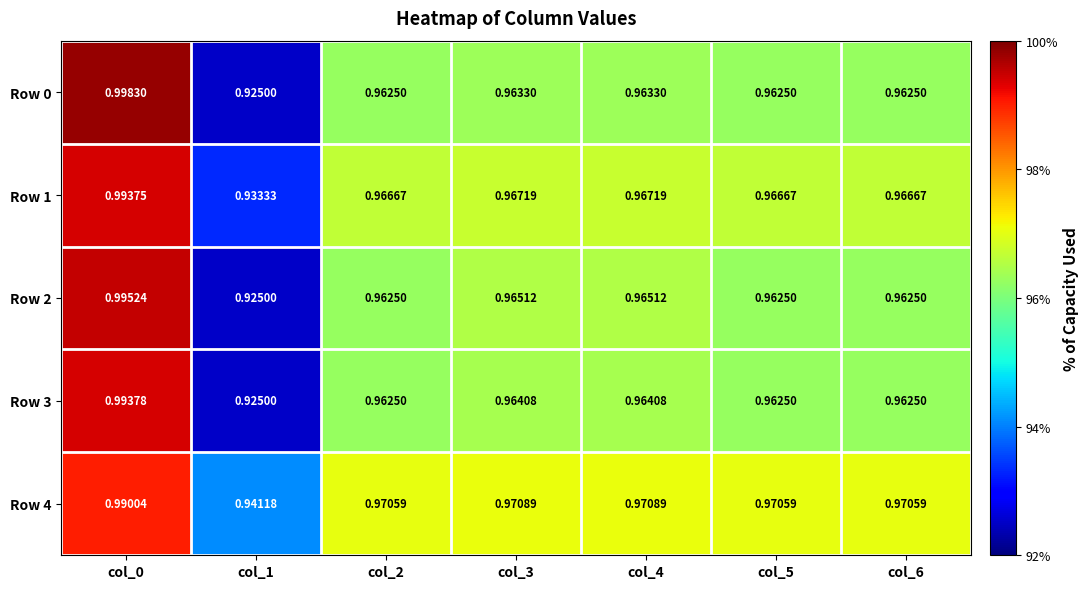

Which label corresponds to the smallest value in the chart?

col_1